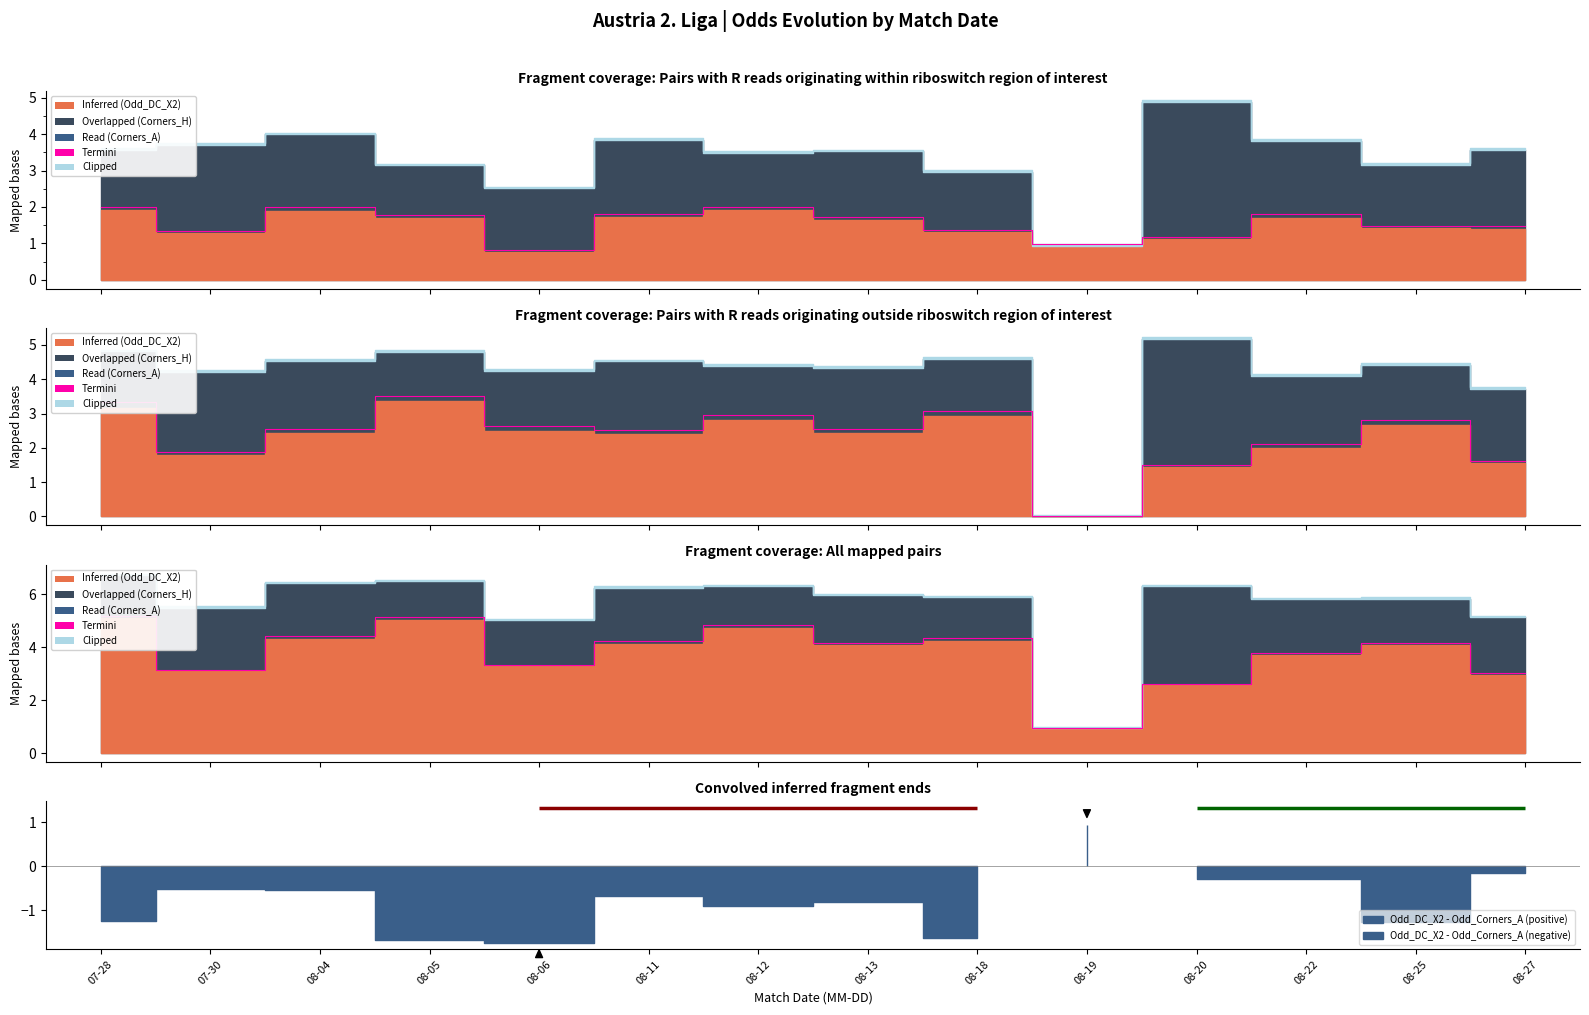

At which category does the chart reach its minimum across all series?

08-19